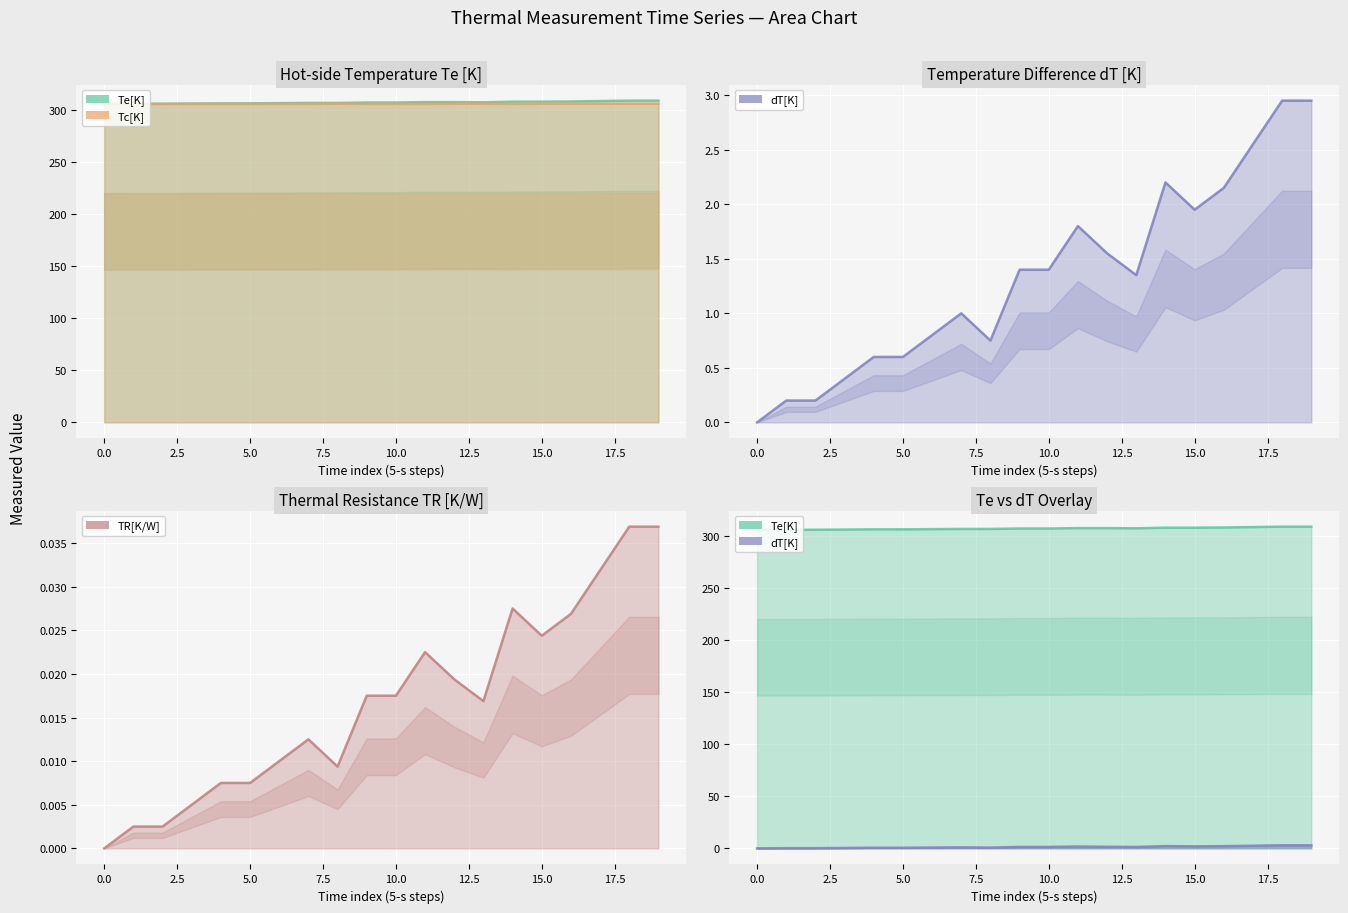

Does the chart display data point markers on the line(s)?

No